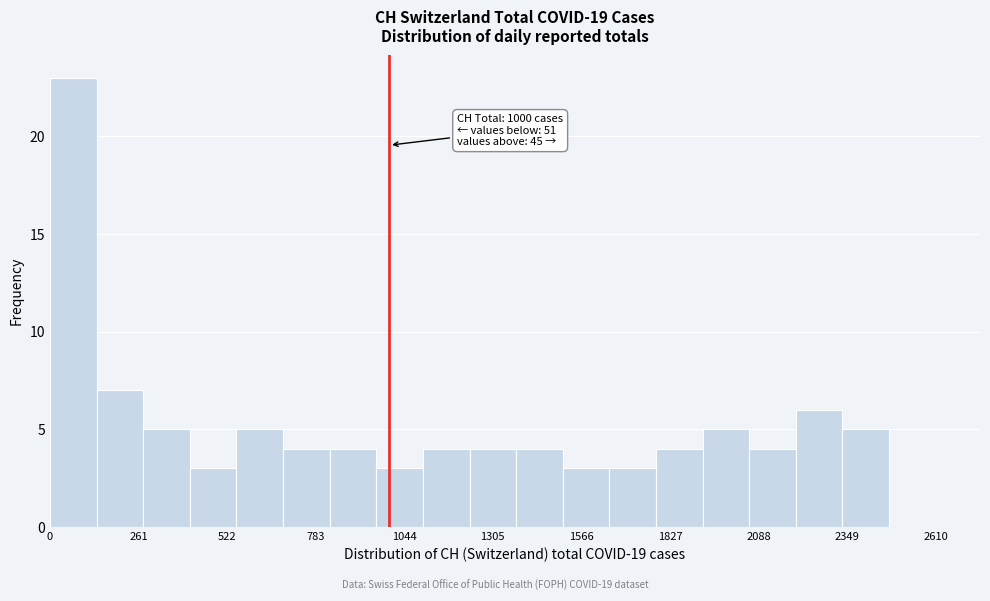

Read against the x-axis, roughly where is the centre of the tallest bar?

50